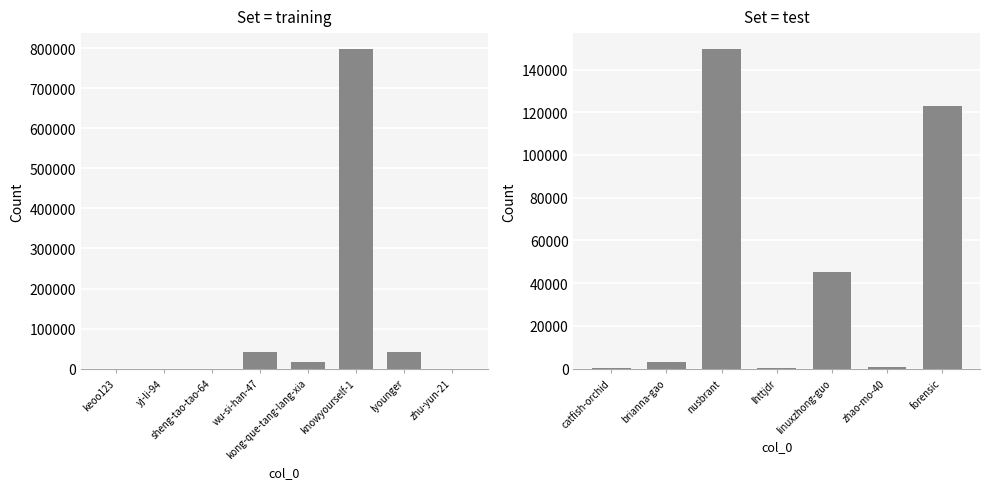

Where does the data first go above 3014?

nusbrant